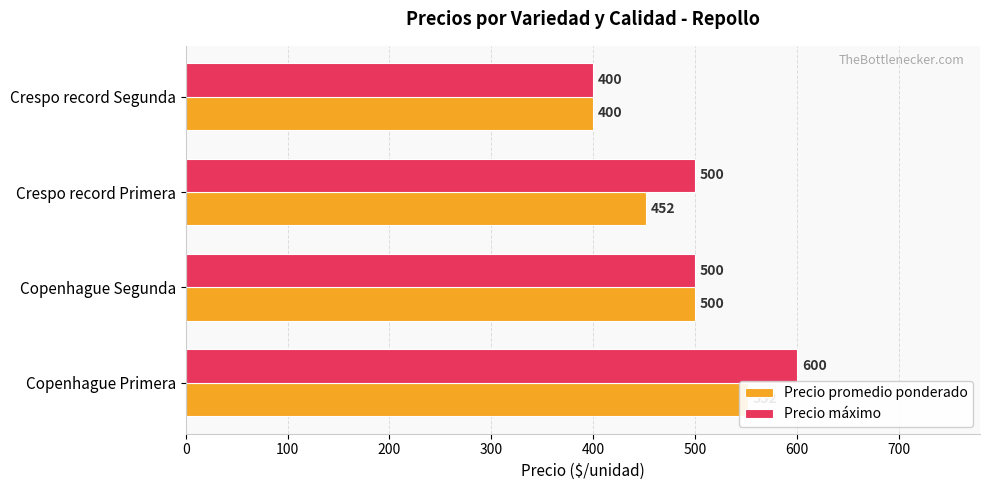

Reading left to right, what are all the values shown in this chart?

Precio promedio ponderado: 552	500	452	400
Precio máximo: 600	500	500	400